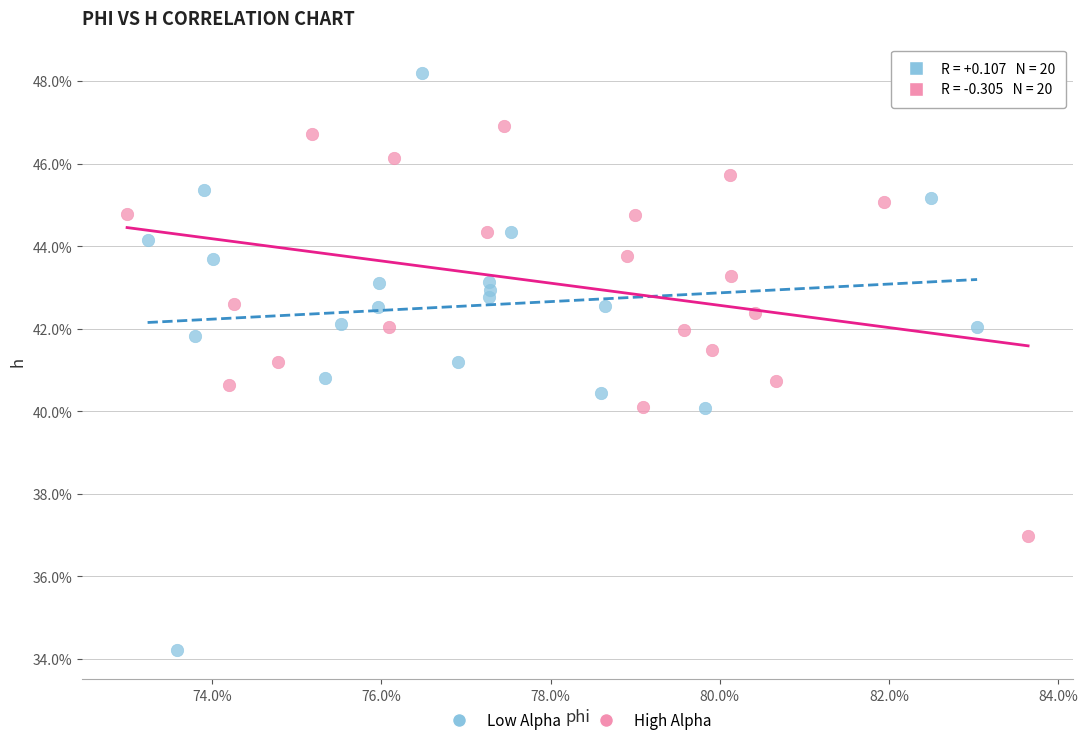

Which series reaches the maximum Y coordinate?

Low Alpha